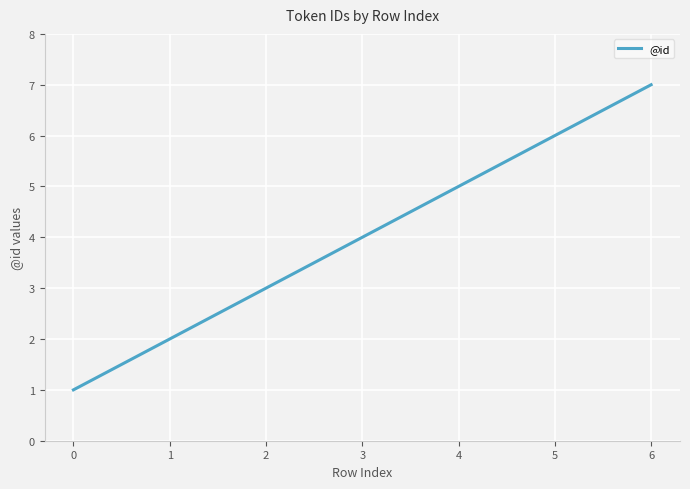

What is the difference between the maximum and minimum values?

6.0